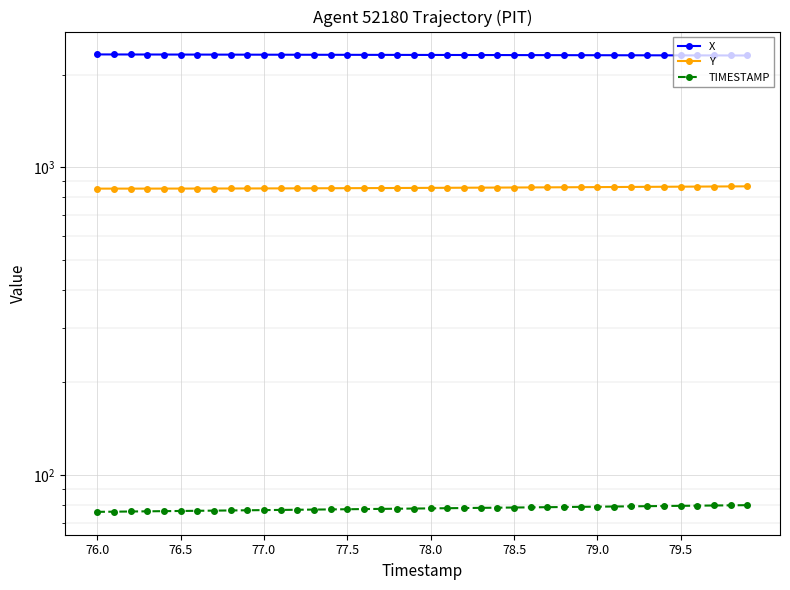

Reading left to right, list all the values displayed in this chart.

X: 2324.3	2323.8	2323.3	2322.8	2322.4	2321.9	2321.4	2320.9	2320.5	2320.0	2319.6	2319.1	2318.7	2318.2	2317.8	2317.3	2316.9	2316.4	2316.0	2315.6	2315.1	2314.7	2314.2	2313.8	2313.3	2312.9	2312.4	2311.9	2311.5	2311.0	2310.5	2310.0	2309.5	2309.0	2308.5	2308.0	2307.5	2306.9	2306.4	2305.8
Y: 852.1	852.1	852.1	852.2	852.3	852.4	852.5	852.7	852.9	853.2	853.4	853.7	854.0	854.3	854.6	855.0	855.3	855.7	856.1	856.5	856.9	857.4	857.8	858.3	858.8	859.3	859.8	860.3	860.8	861.3	861.8	862.3	862.9	863.4	864.0	864.6	865.1	865.7	866.3	866.9
TIMESTAMP: 76.0	76.1	76.2	76.3	76.4	76.5	76.6	76.7	76.8	76.9	77.0	77.1	77.2	77.3	77.4	77.5	77.6	77.7	77.8	77.9	78.0	78.1	78.2	78.3	78.4	78.5	78.6	78.7	78.8	78.9	79.0	79.1	79.2	79.3	79.4	79.5	79.6	79.7	79.8	79.9